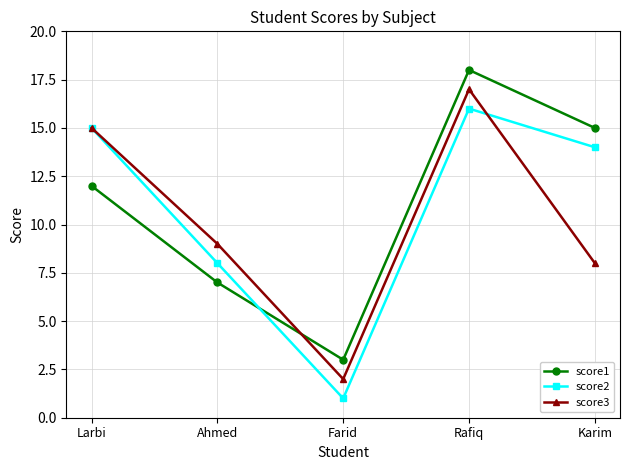

What is the difference between the highest and lowest values at Farid?

2